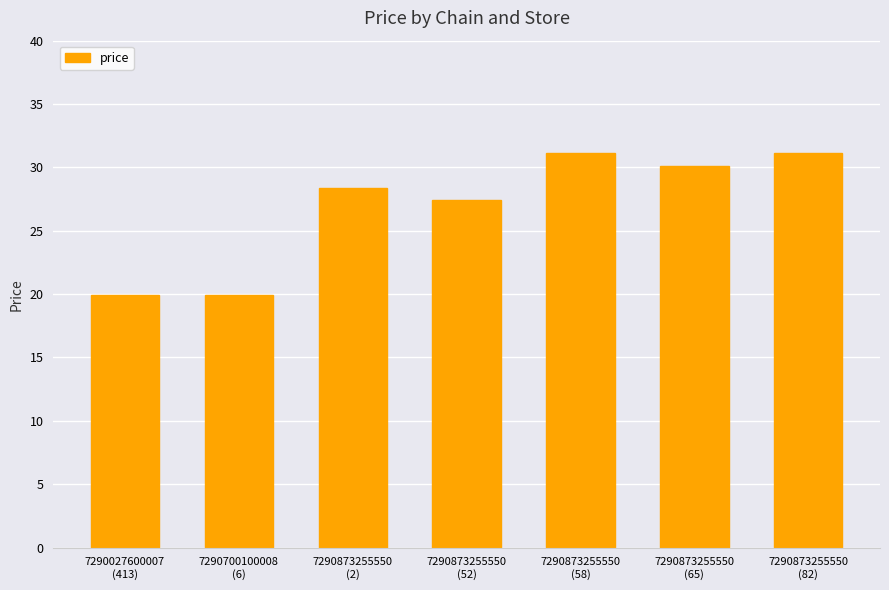

What is the label of the 6th bar from the left?

7290873255550
(65)